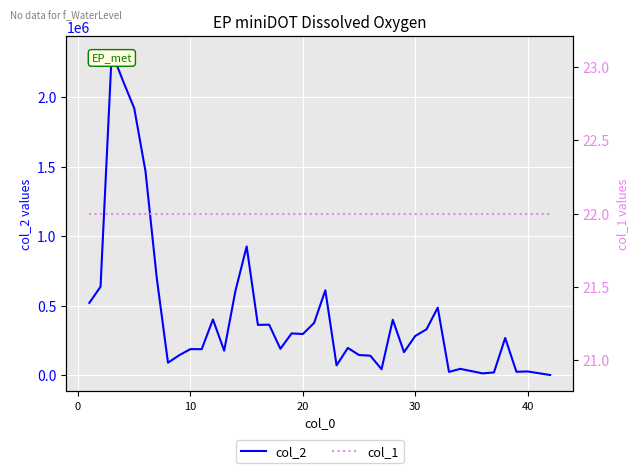

True or false: col_1 and col_2 cross at least once.

False